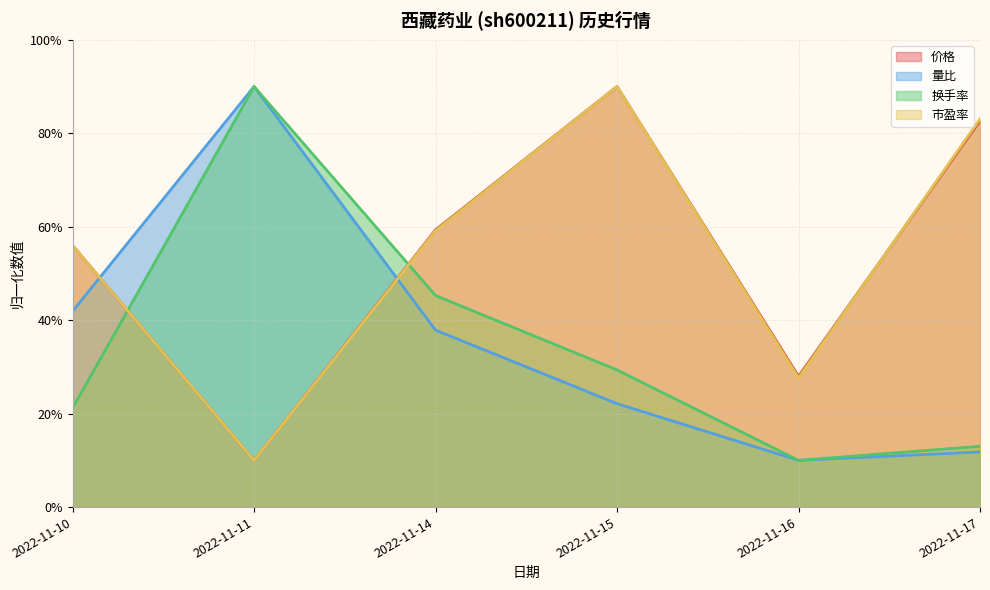

What is the difference between the maximum and second lowest values in the 量比 series?

78.2